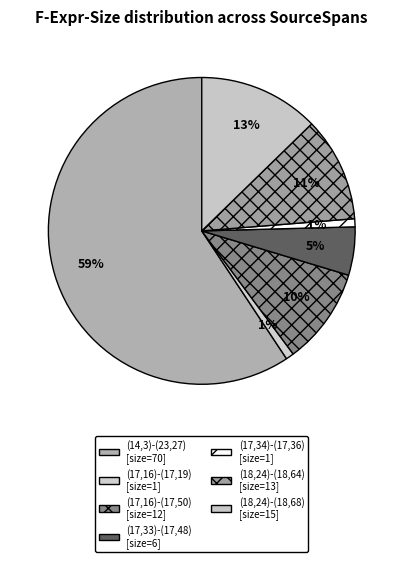

What is the change in value from (17,16)-(17,19) to (18,24)-(18,68)?

+14